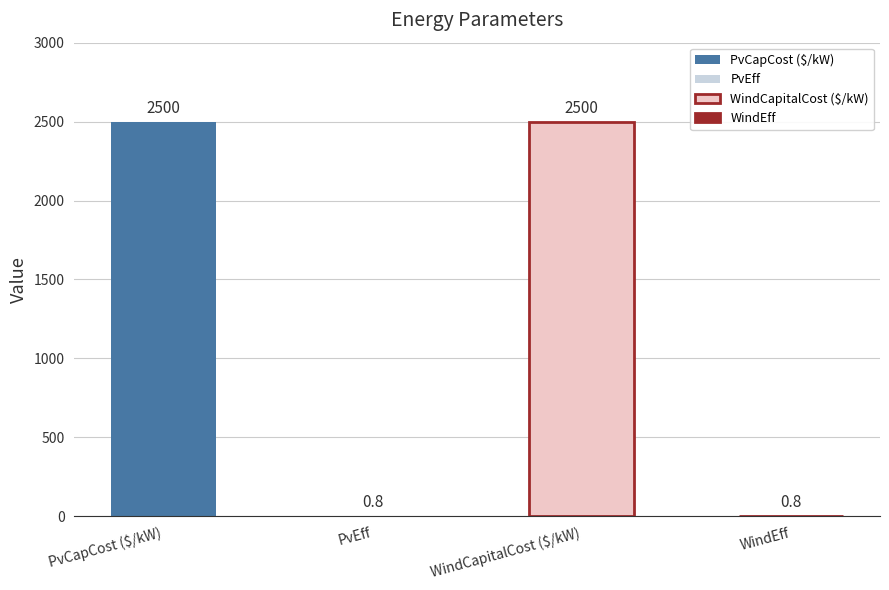

At which category does the chart reach its minimum across all series?

PvEff